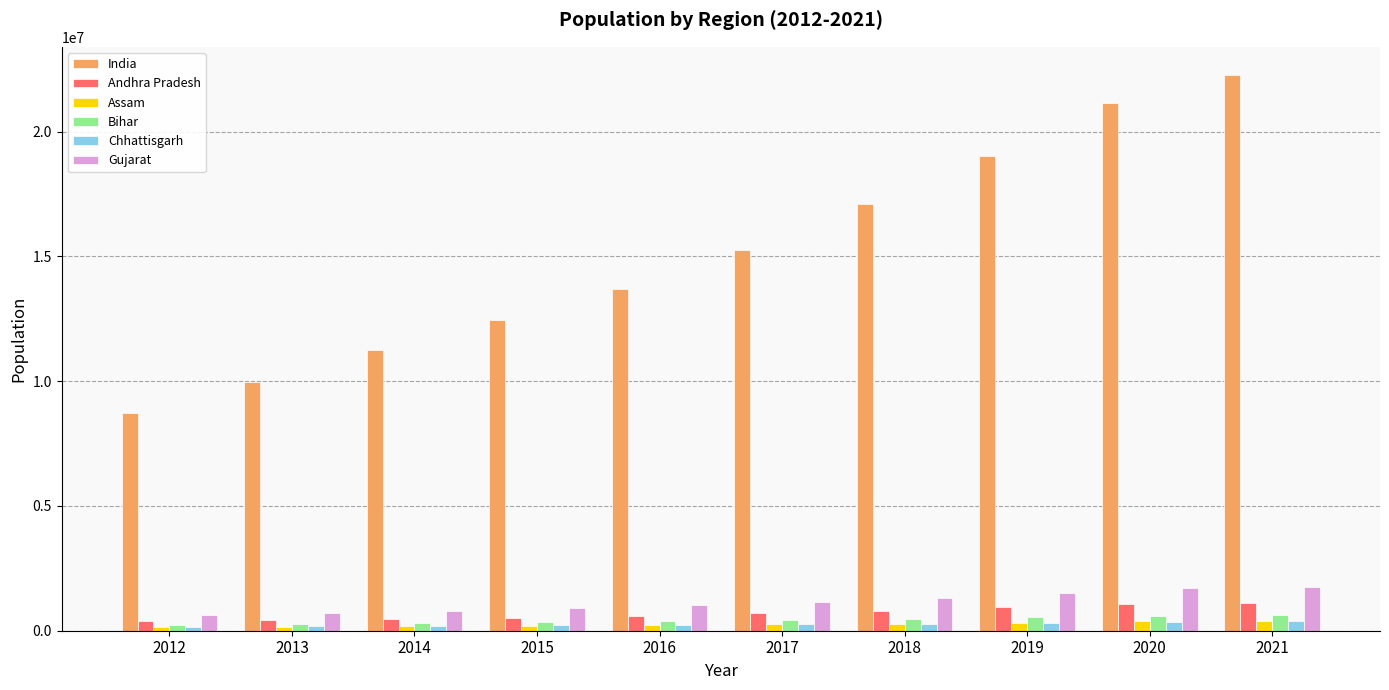

What is the greatest value displayed?

22281925